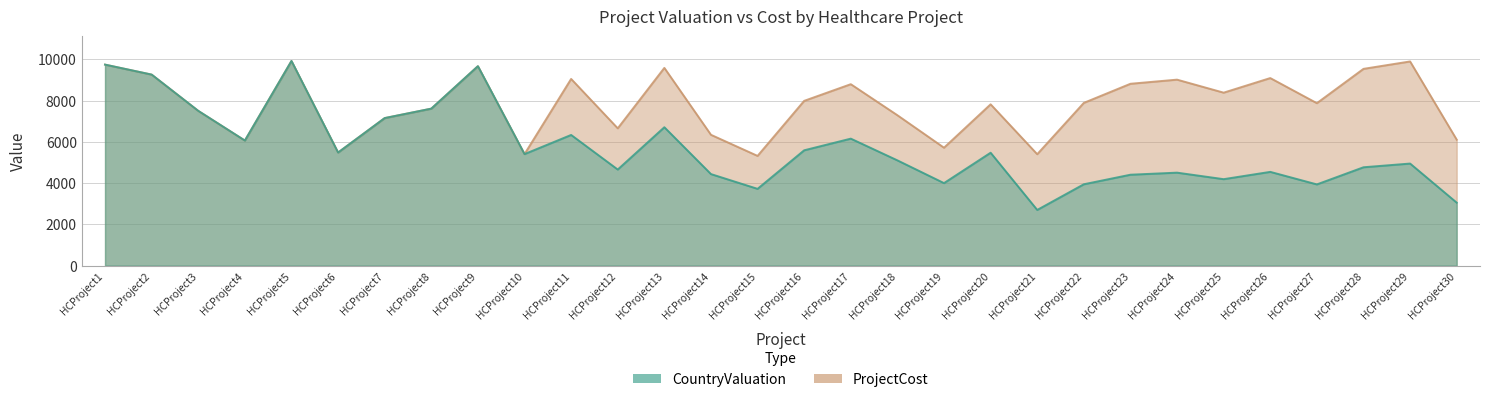

At which label is ProjectCost closest to 7622?

HCProject8